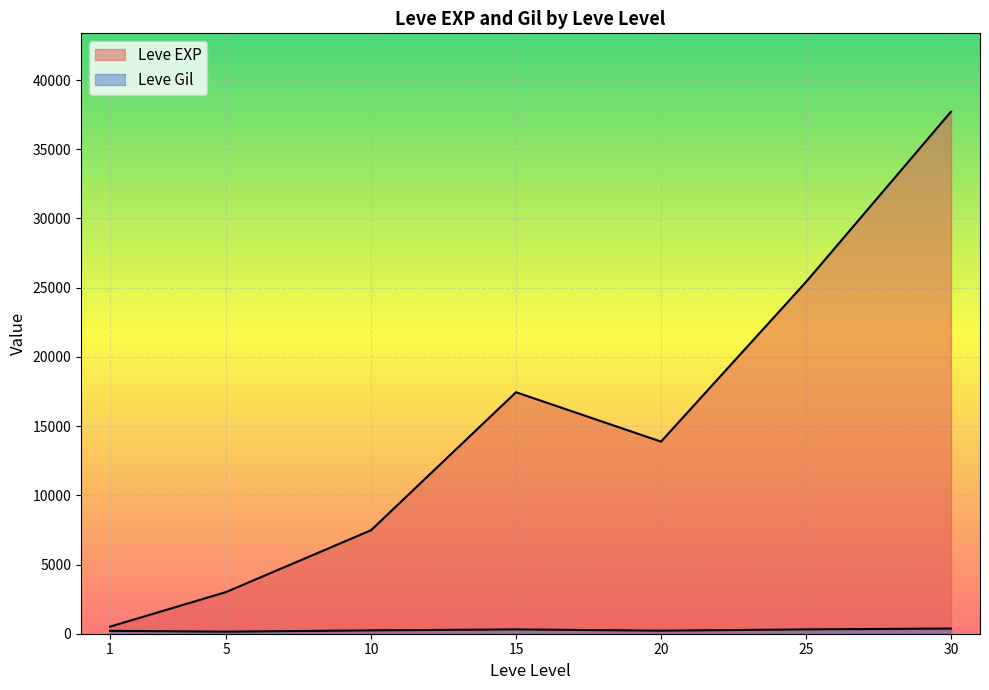

List the series in order of their overall mean, lowest first.

Leve Gil, Leve EXP